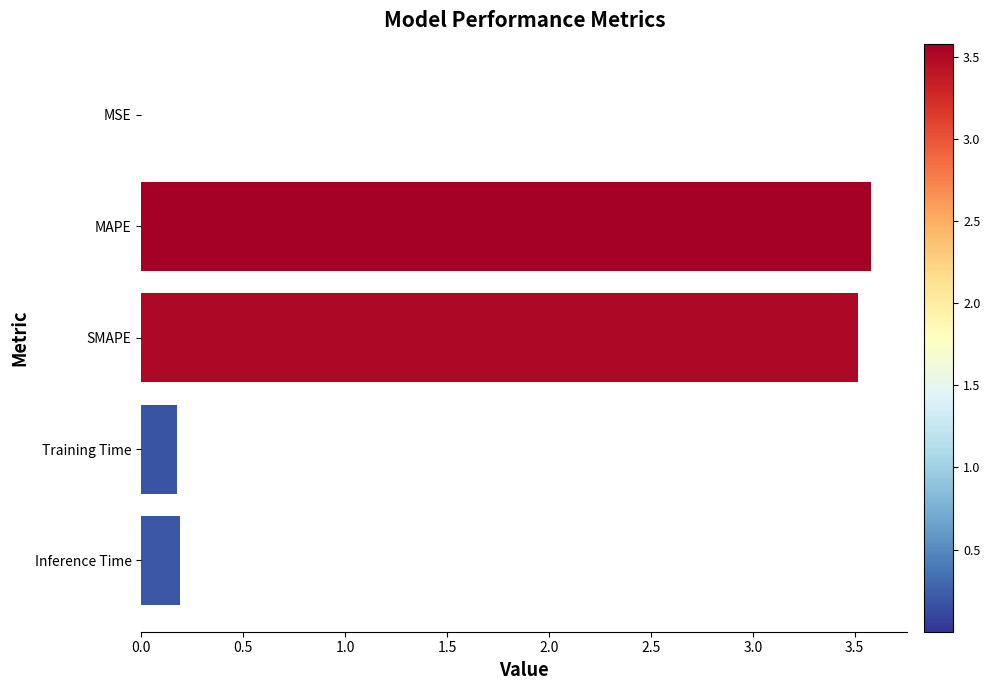

What is the greatest value displayed?

3.6